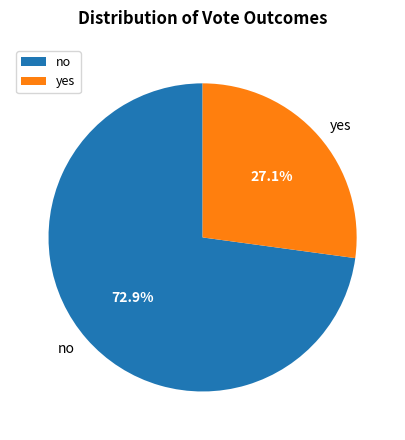

Is it true that yes is 16% of the pie?

False